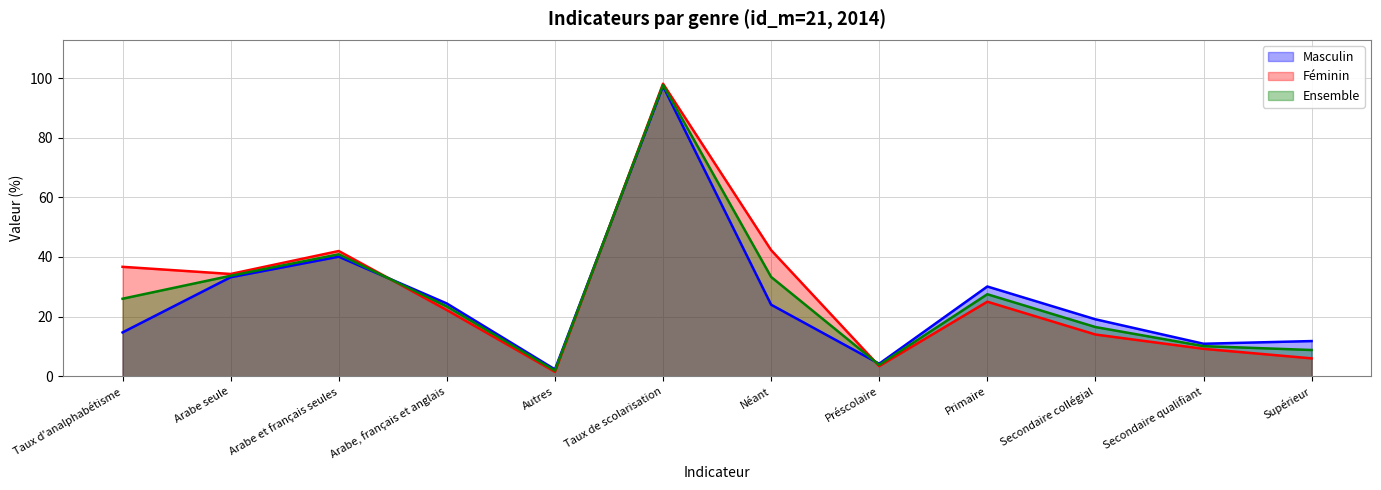

True or false: Ensemble and Masculin cross at least once.

True